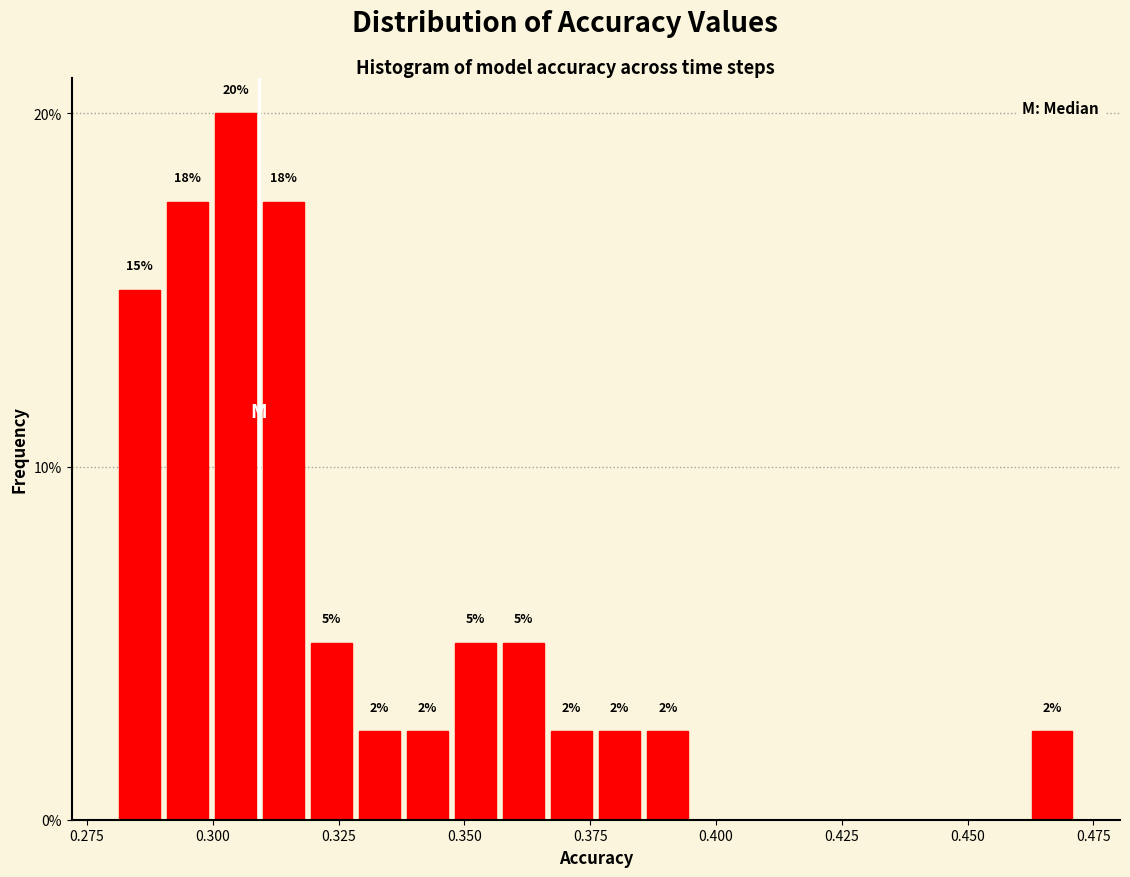

Read against the x-axis, roughly where is the centre of the tallest bar?

0.305